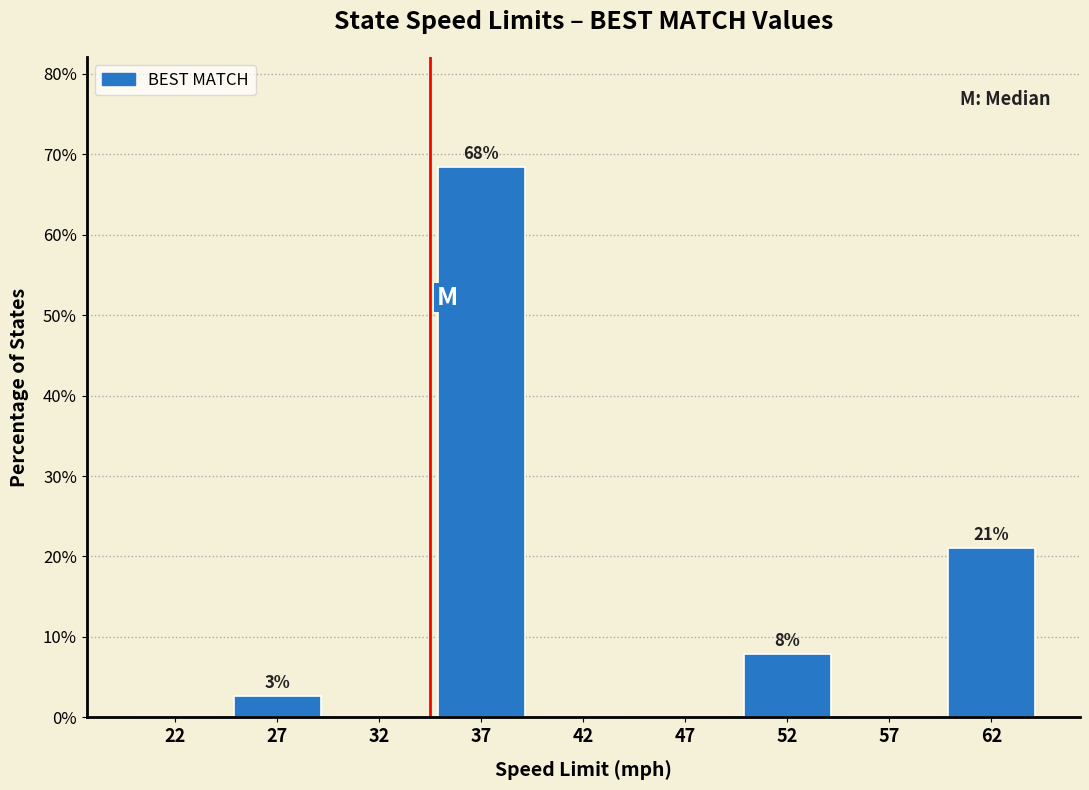

Reading right to left, list all the values displayed in this chart.

62=21.1	57=0.0	52=7.9	47=0.0	42=0.0	37=68.4	32=0.0	27=2.6	22=0.0